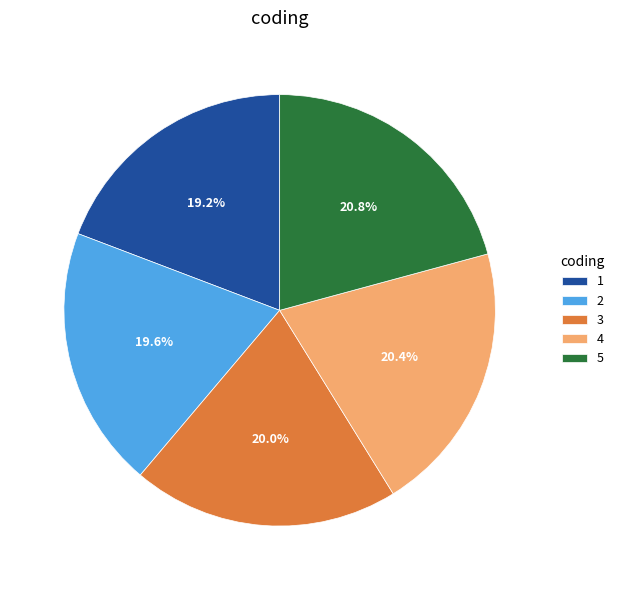

To the nearest percent, what is the combined percentage of 1 and 2?

39%